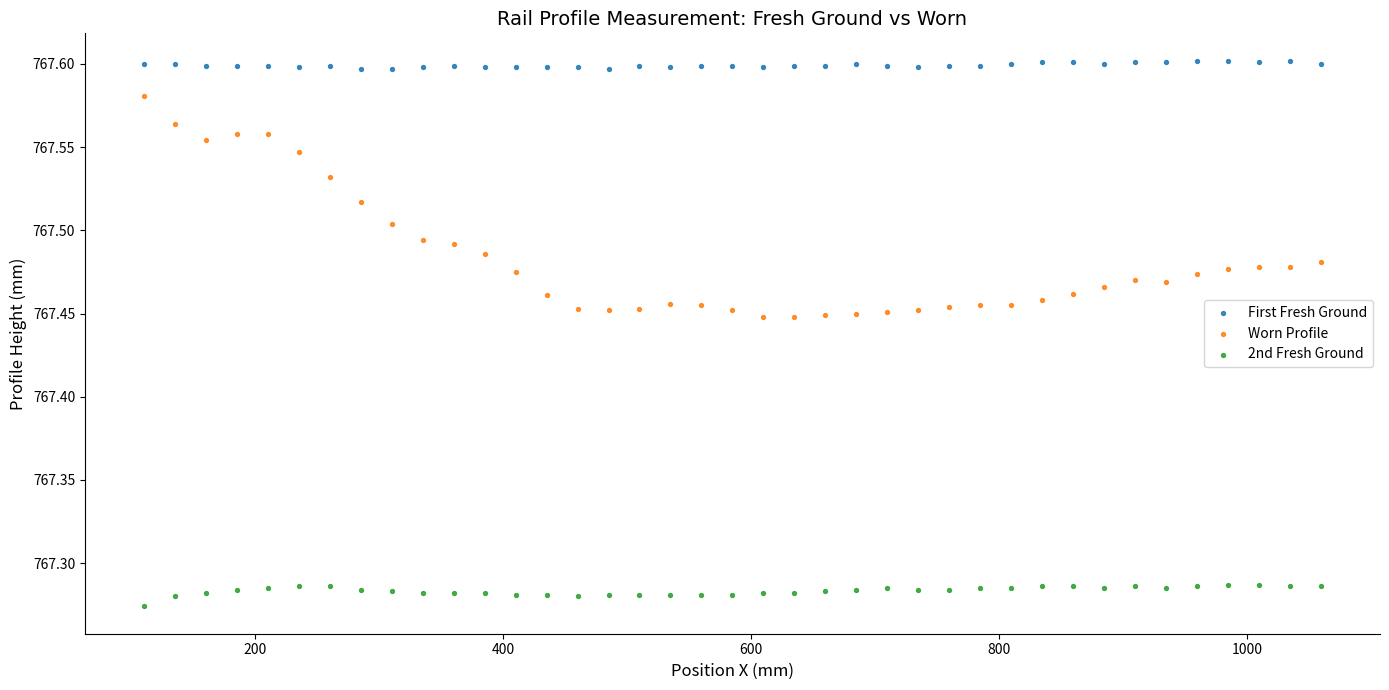

Which series contains the lowest Y value?

2nd Fresh Ground